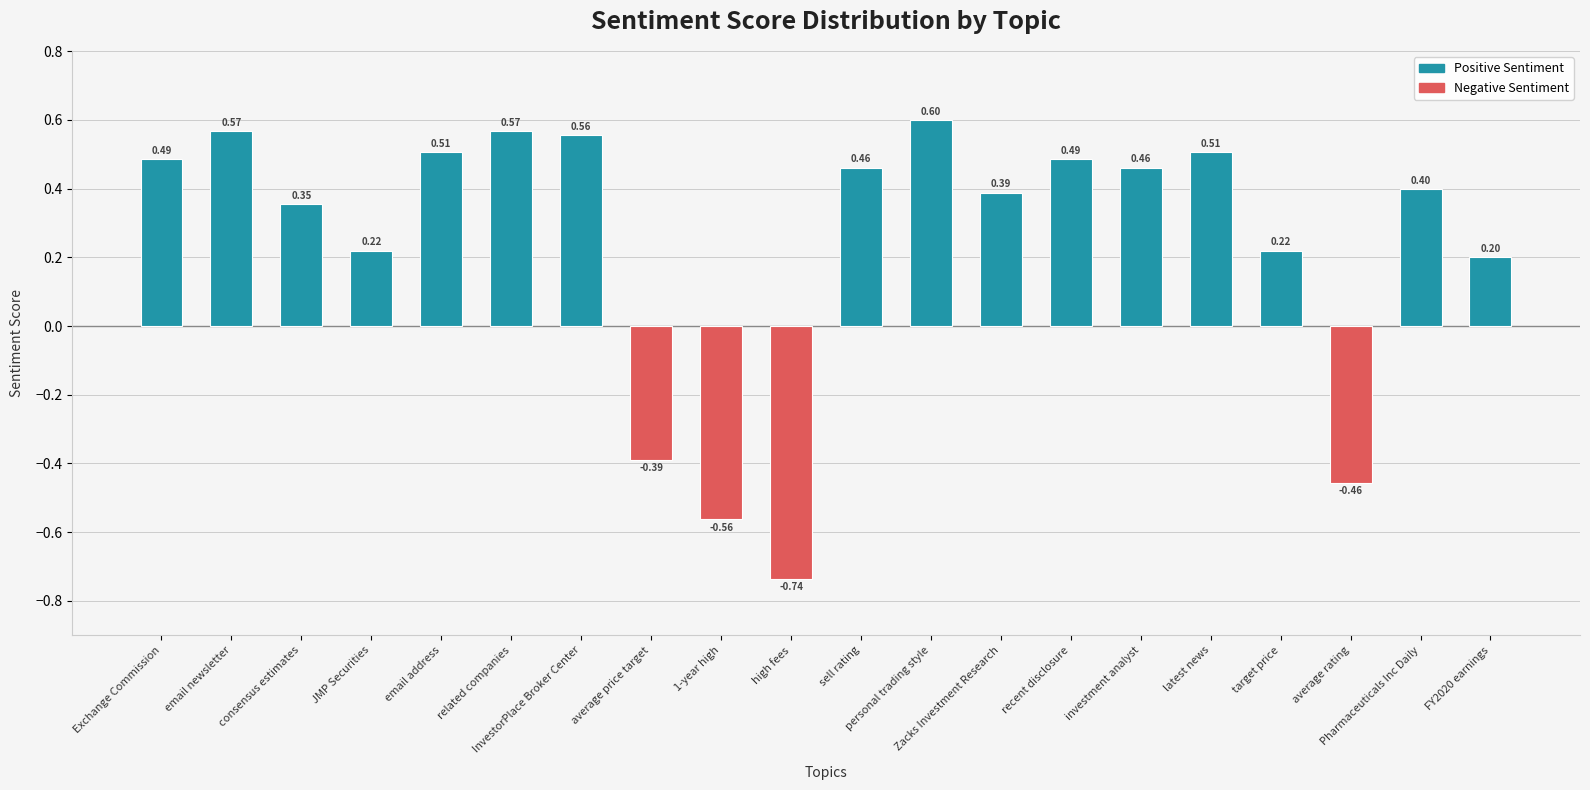

What is the label of the 19th bar from the left?

Pharmaceuticals Inc Daily